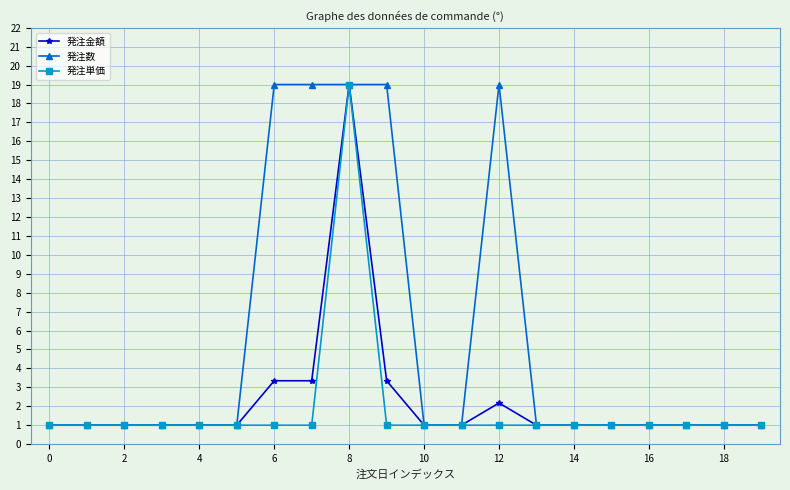

True or false: 発注数 has more than 0 points higher than both neighbors.

True